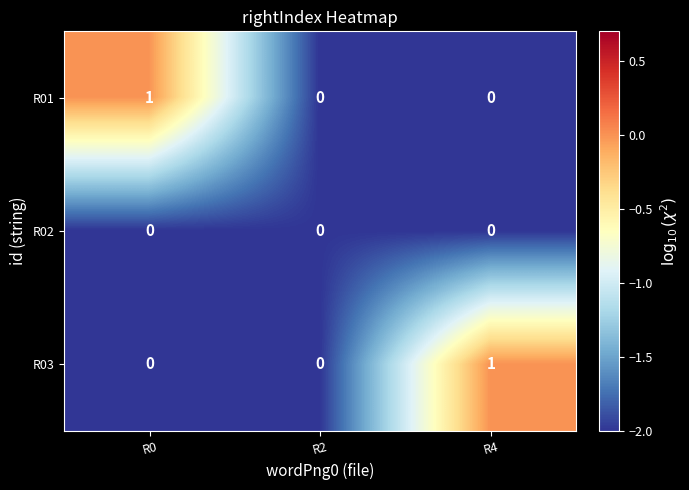

Reading right to left, list all the values displayed in this chart.

R01: 0	0	1
R02: 0	0	0
R03: 1	0	0